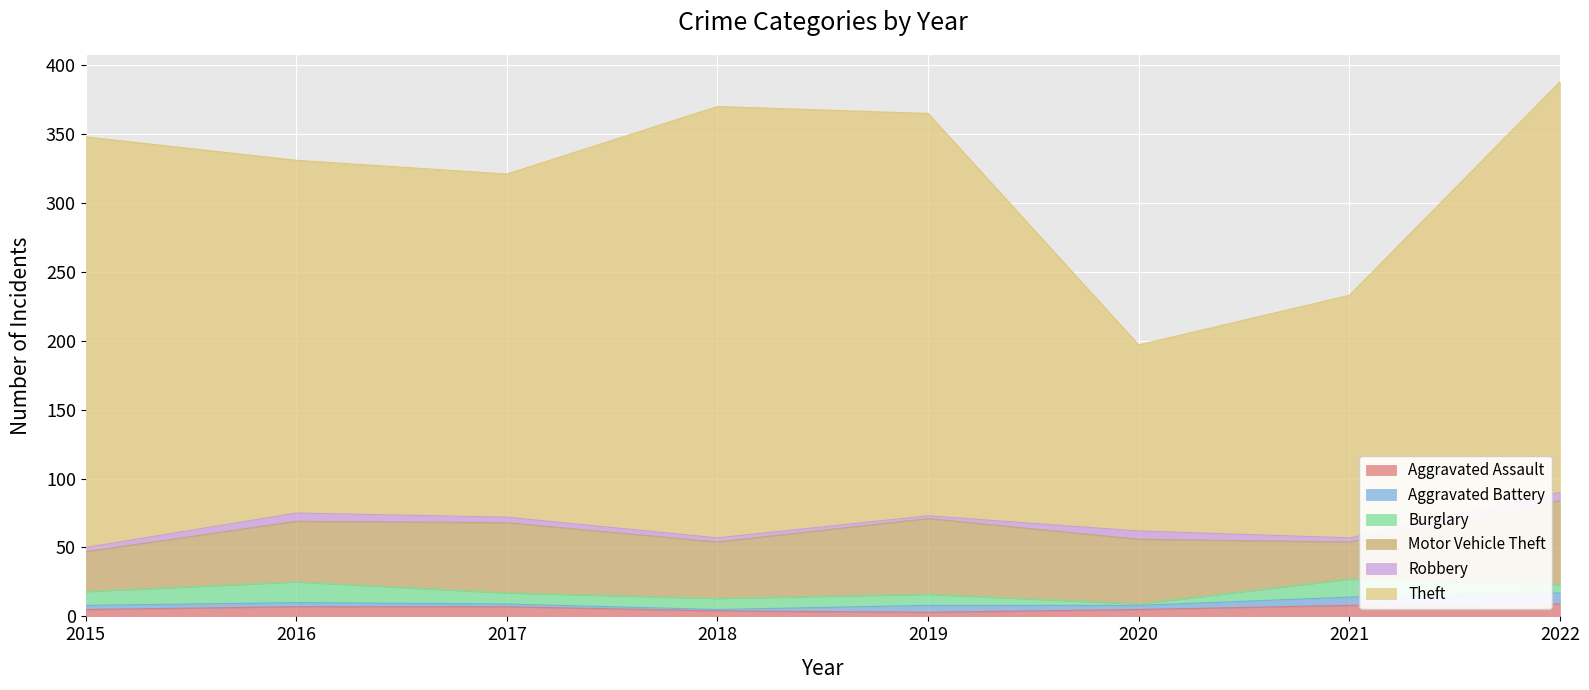

Which series ends up on top after the final intersection of Aggravated Assault and Burglary?

Aggravated Assault